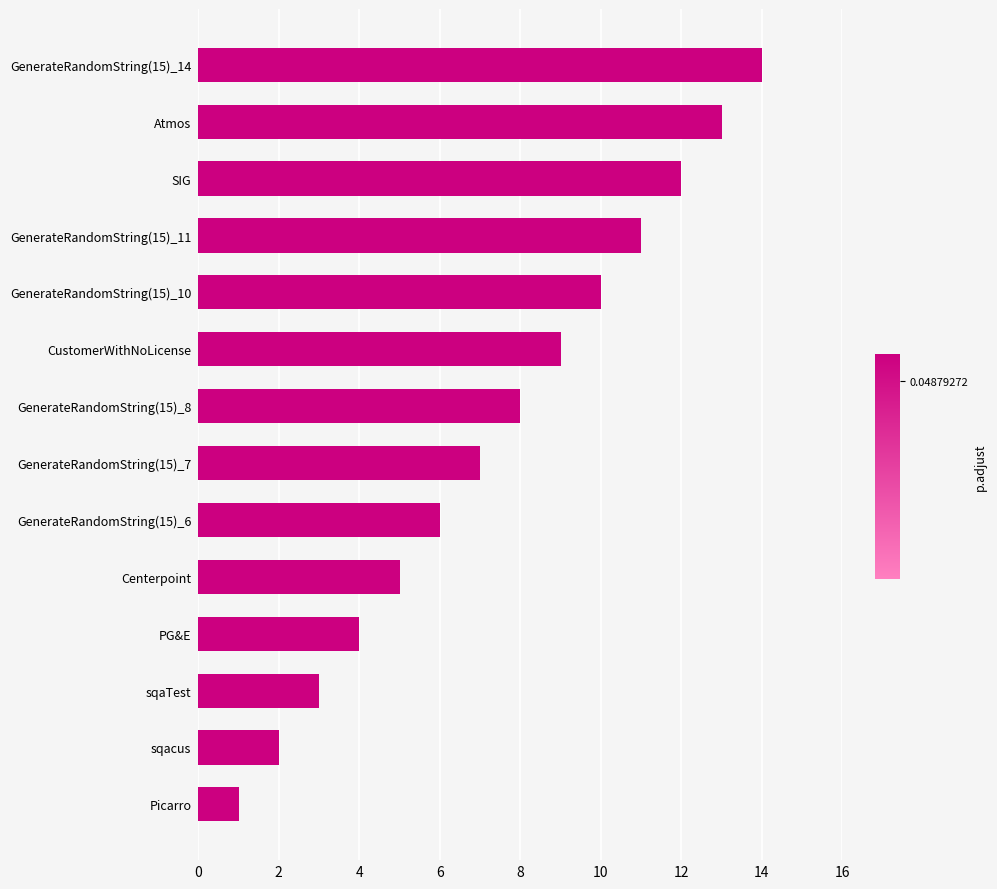

How many data points are less than 8?

7